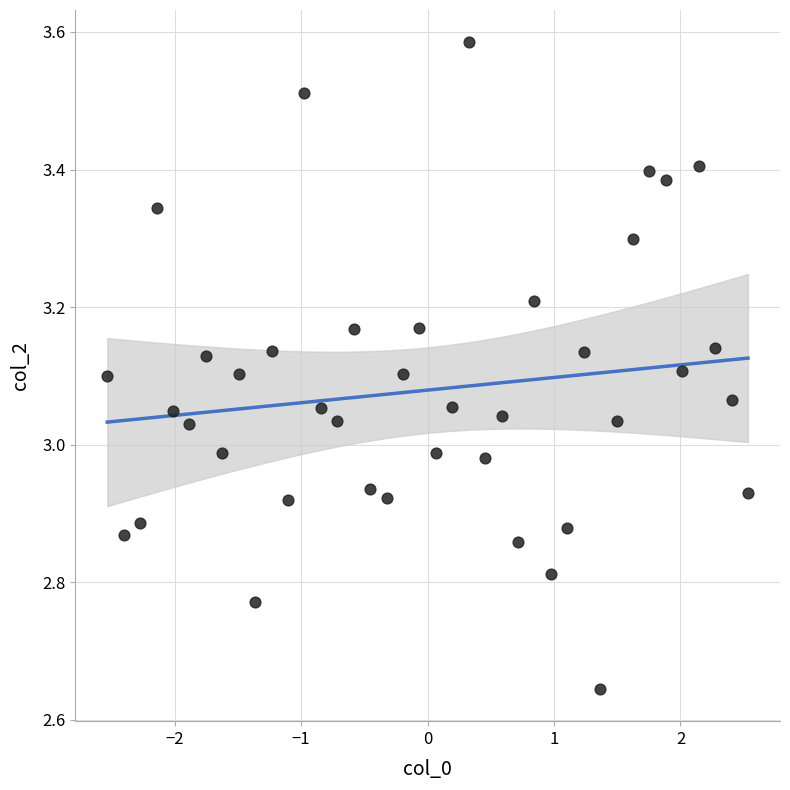

What is the range of X values (max minus min)?

5.1